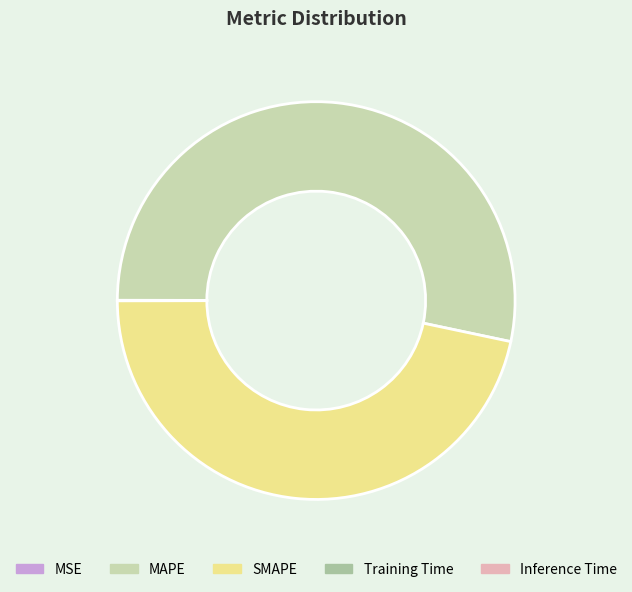

Is it true that MAPE is 53% of the pie?

True